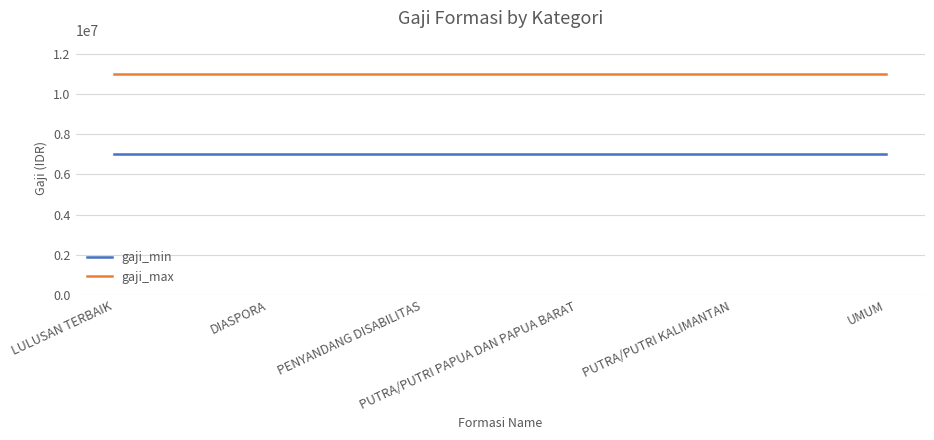

Rank the series by their maximum value, from lowest to highest.

gaji_min, gaji_max